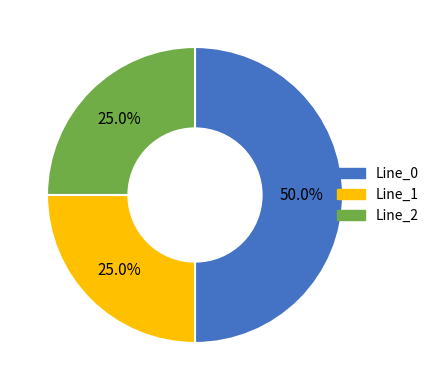

What percentage is the Line_2 slice, to the nearest percent?

25%